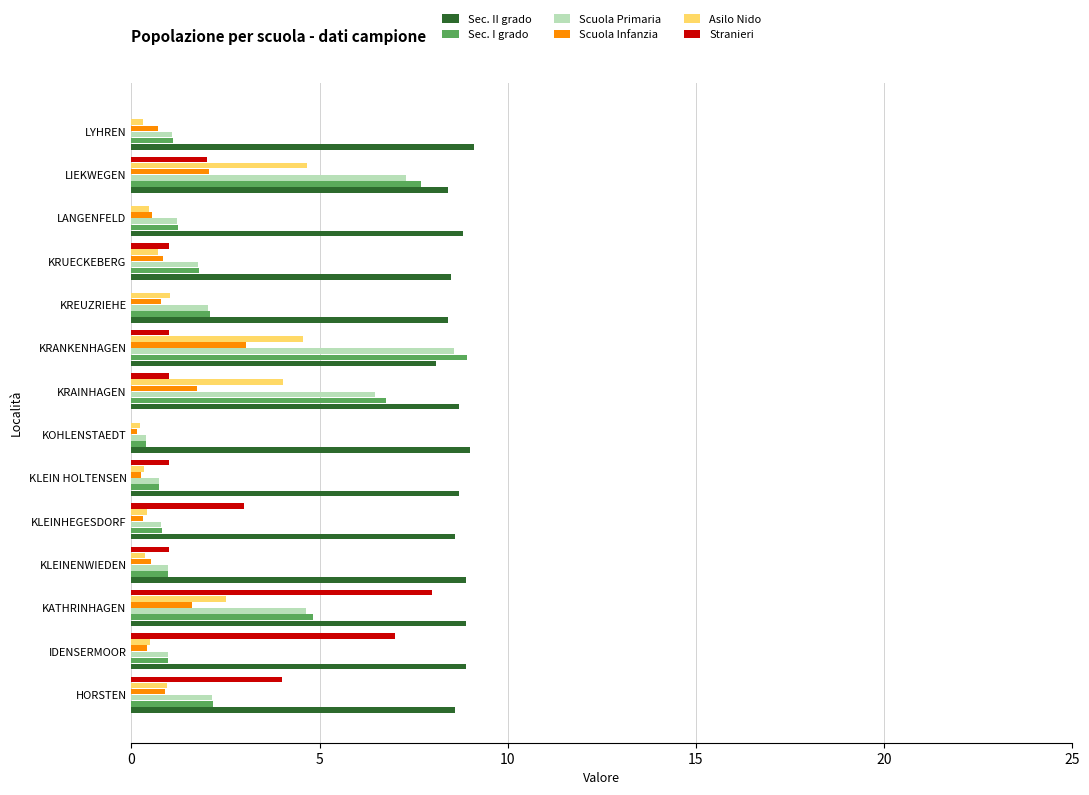

What is the sum of the Sec. I grado values at KRAINHAGEN and KRANKENHAGEN?

15.7